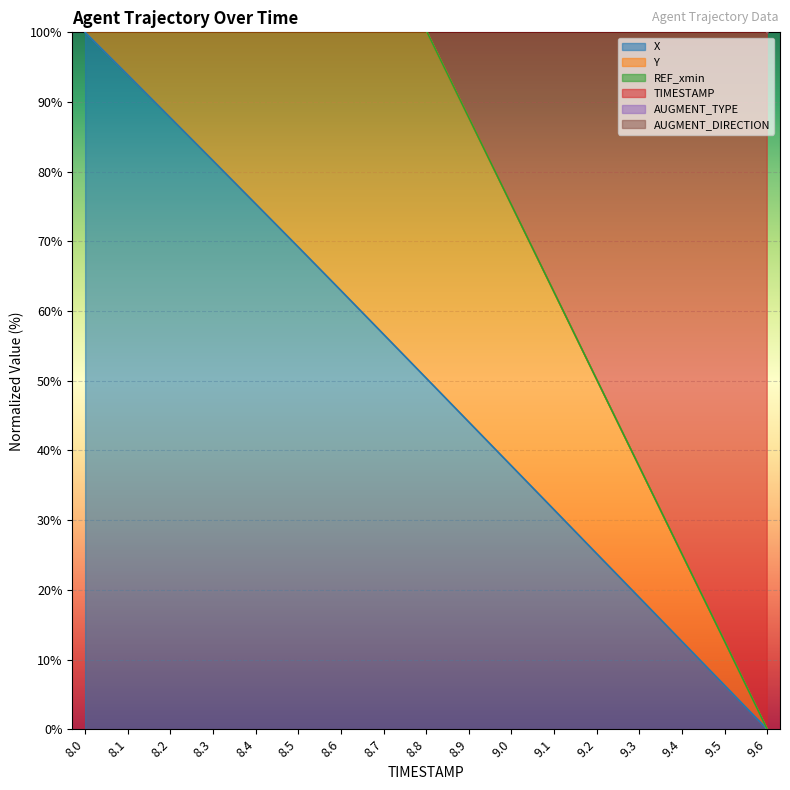

Reading left to right, extract all data points from this chart.

X: 100.0	93.9	87.7	81.6	75.4	69.2	63.0	56.7	50.4	44.1	37.8	31.5	25.2	18.9	12.6	6.3	0.0
Y: 200.0	187.6	175.2	162.7	150.3	137.9	125.4	112.8	100.3	87.8	75.2	62.7	50.2	37.7	25.2	12.6	0.0
TIMESTAMP: 200.0	187.6	175.2	162.7	150.3	137.9	125.4	112.8	100.3	87.8	75.2	62.7	50.2	37.7	25.2	12.6	0.0